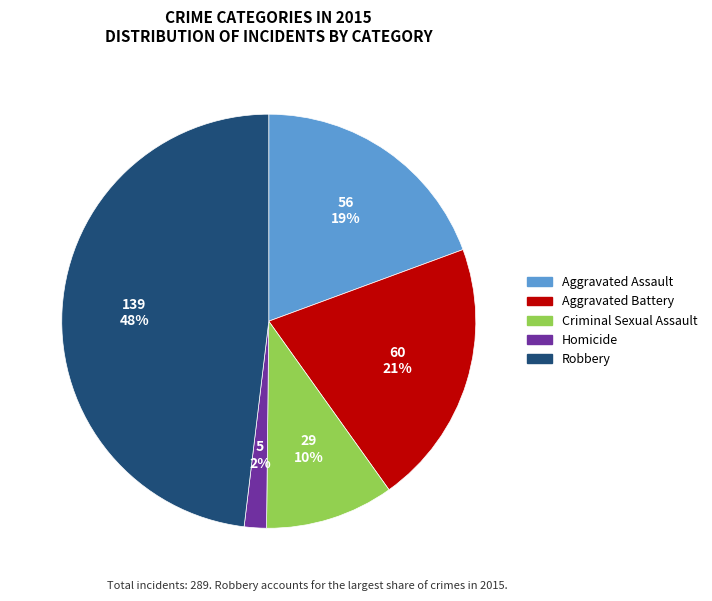

Does Criminal Sexual Assault account for over 50% of the chart?

No